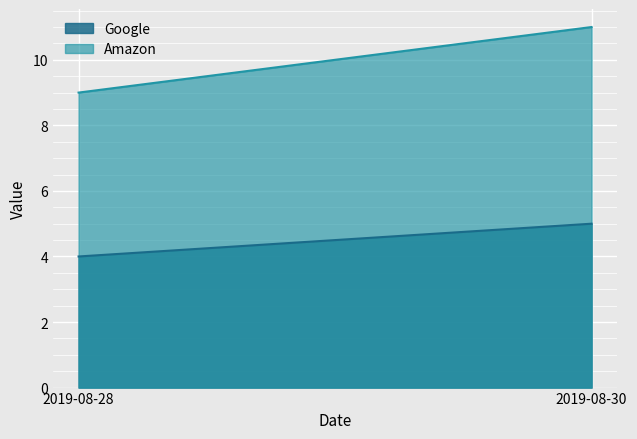

At which category is the sum across all series the highest?

2019-08-30